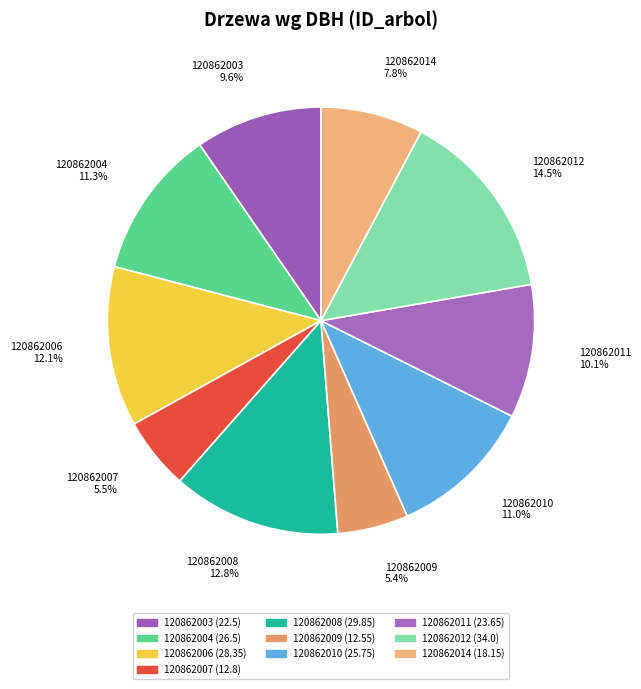

Count the number of slices in the pie.

10